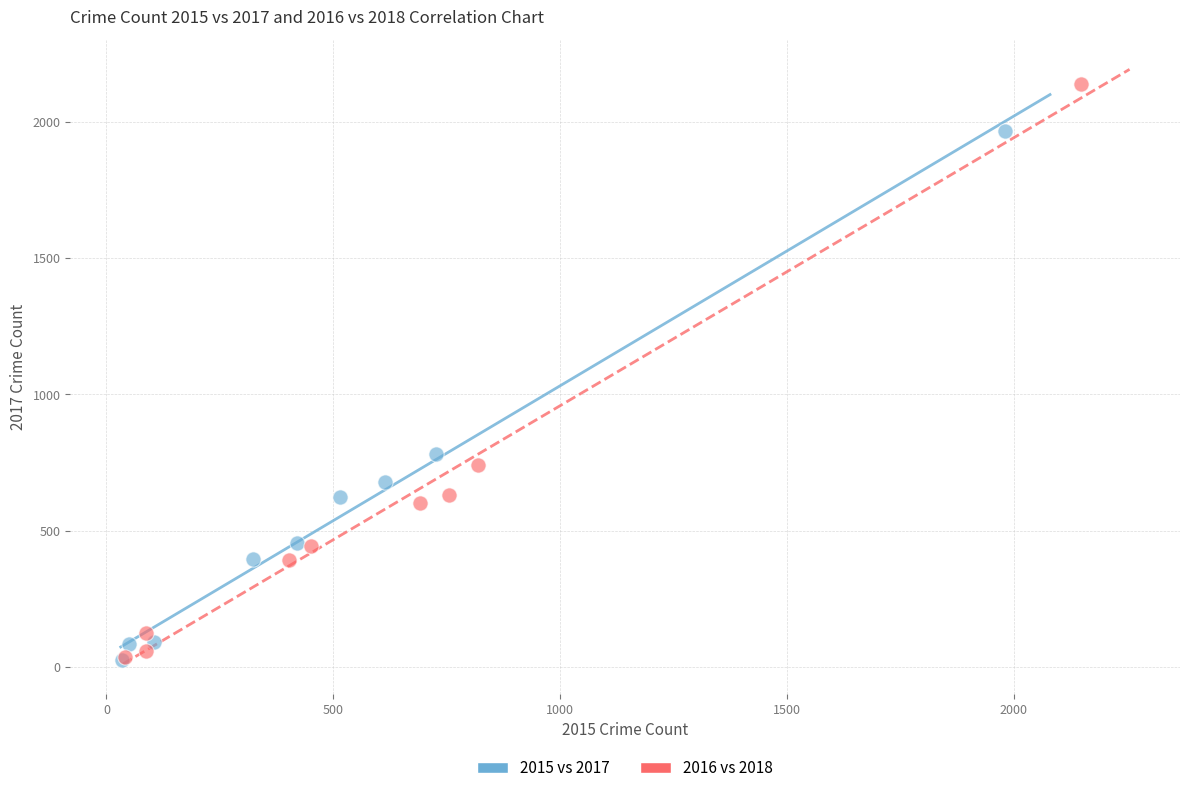

What are all the series names shown in the legend?

2015 vs 2017, 2016 vs 2018